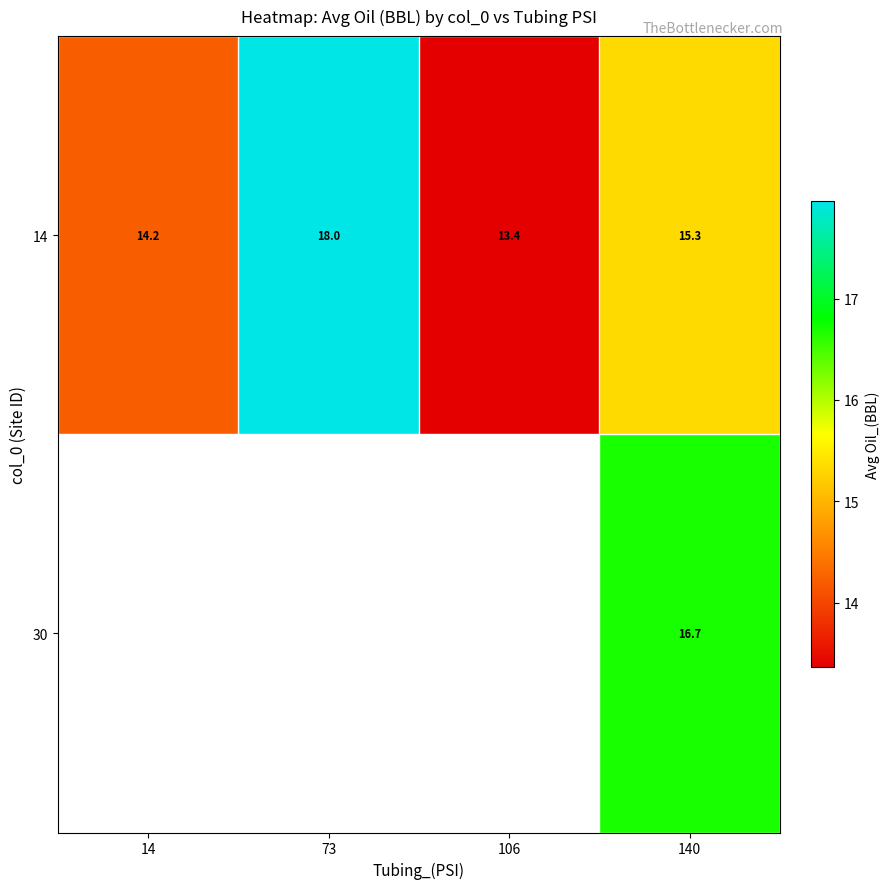

Which series has the widest spread of values?

14